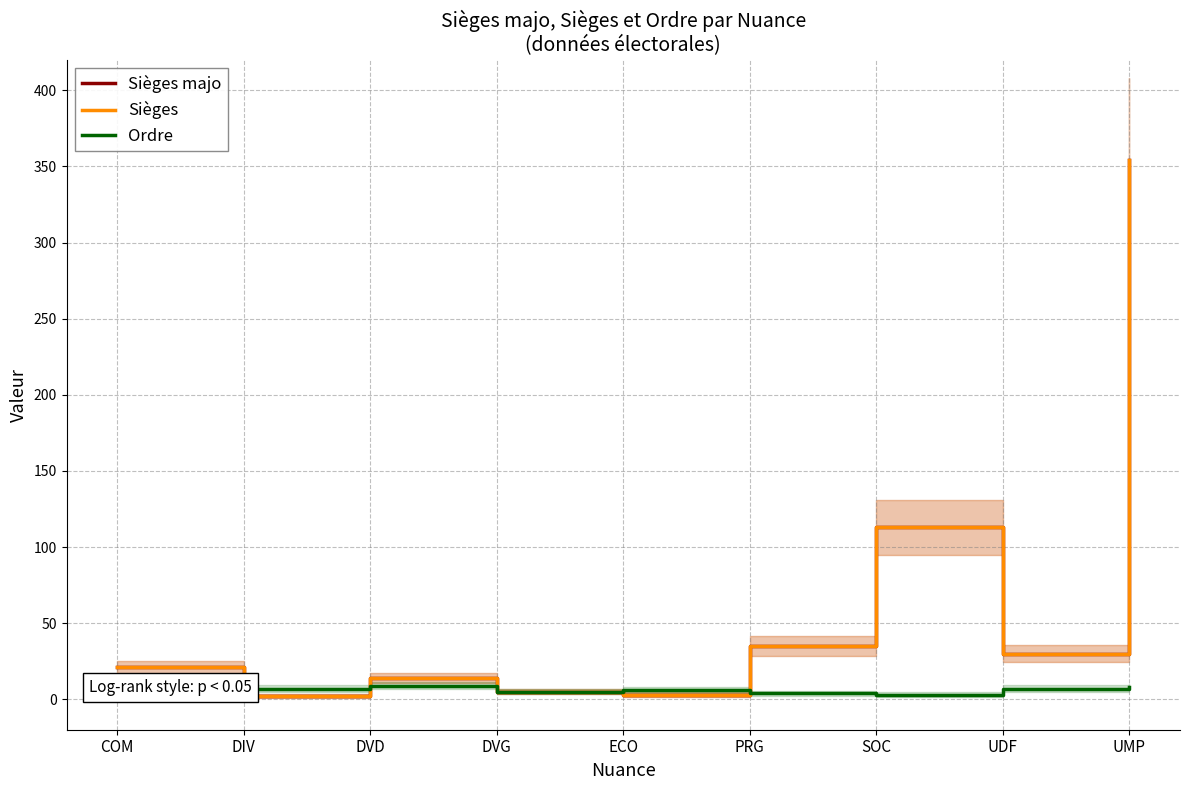

Reading left to right, transcribe all the data shown in this chart.

Sièges majo: COM=21	DIV=2	DVD=14	DVG=5	ECO=3	PRG=35	SOC=113	UDF=30	UMP=354
Sièges: COM=21	DIV=2	DVD=14	DVG=5	ECO=3	PRG=35	SOC=113	UDF=30	UMP=354
Ordre: COM=2	DIV=7	DVD=9	DVG=5	ECO=6	PRG=4	SOC=3	UDF=7	UMP=8